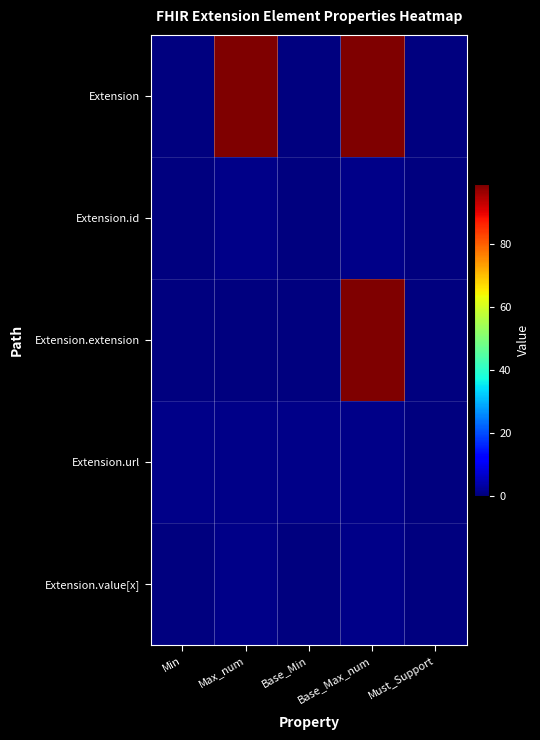

What is the total value across all series at Min?

1